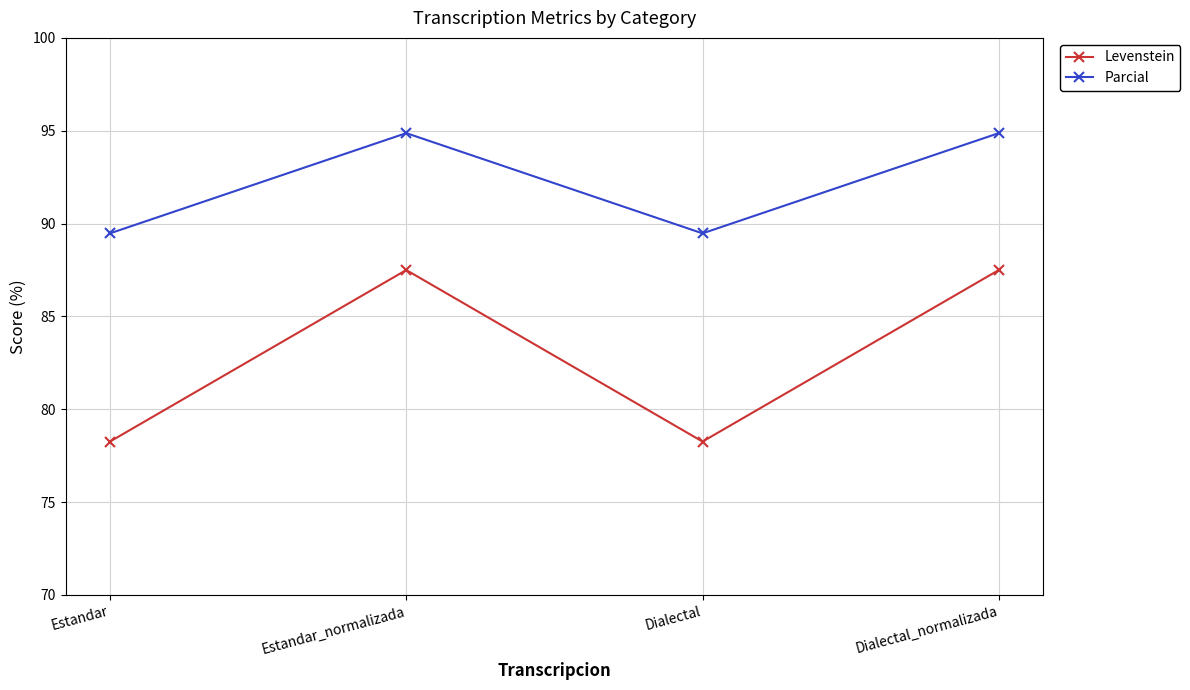

What is the sum of all Parcial values?

368.7